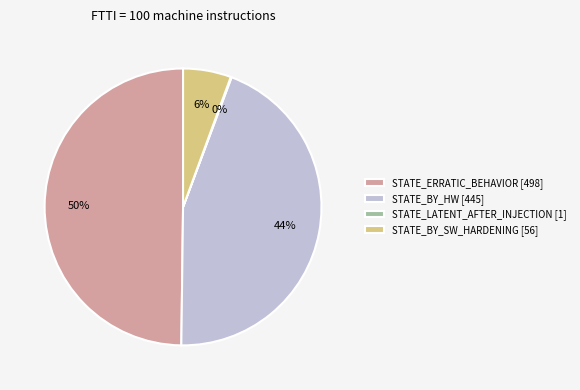

To the nearest percent, what is the average slice percentage?

25%